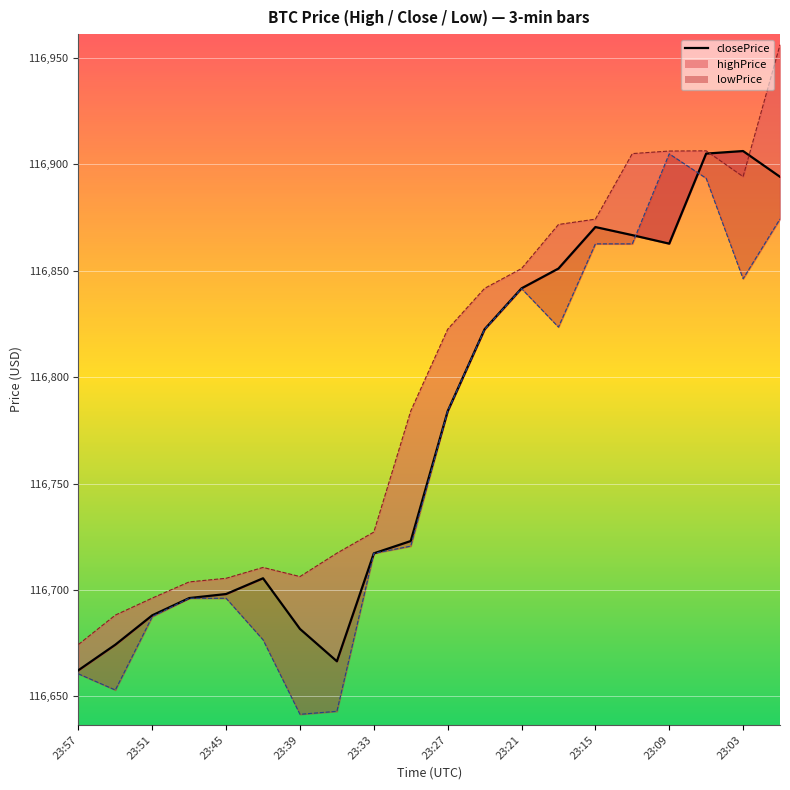

Rank the series at 23:27 from lowest to highest value.

lowPrice_line, closePrice, highPrice_line